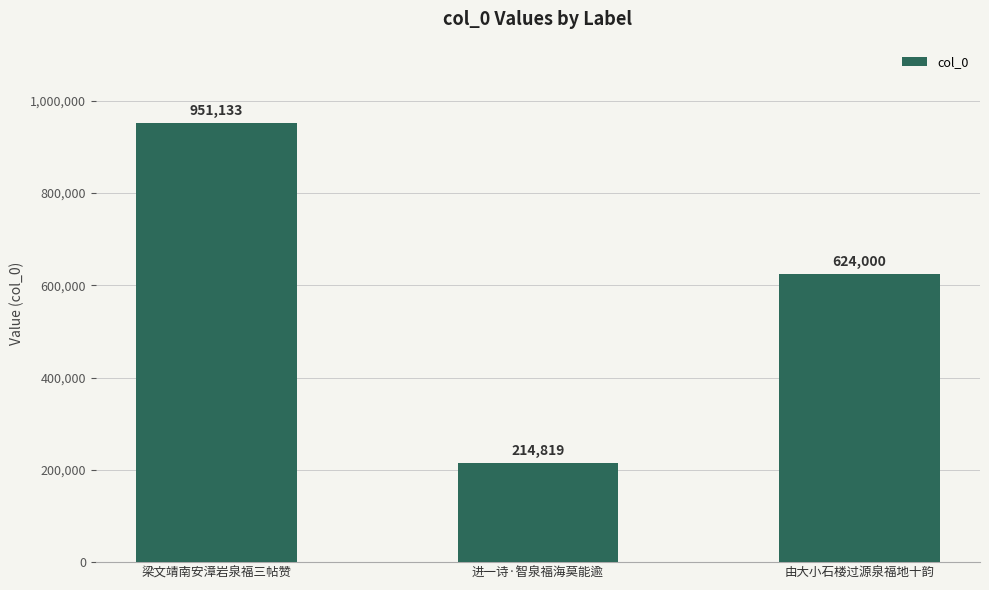

What is the label of the 2nd bar from the right?

进一诗·智泉福海莫能逾